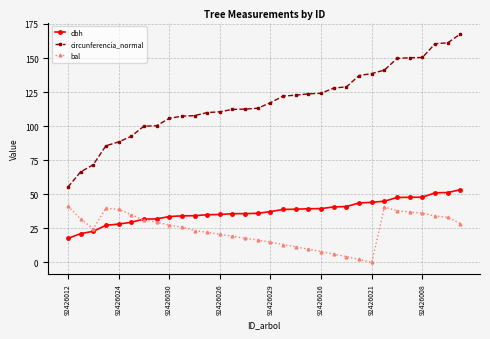

Which series has the largest range (max minus min)?

circunferencia_normal